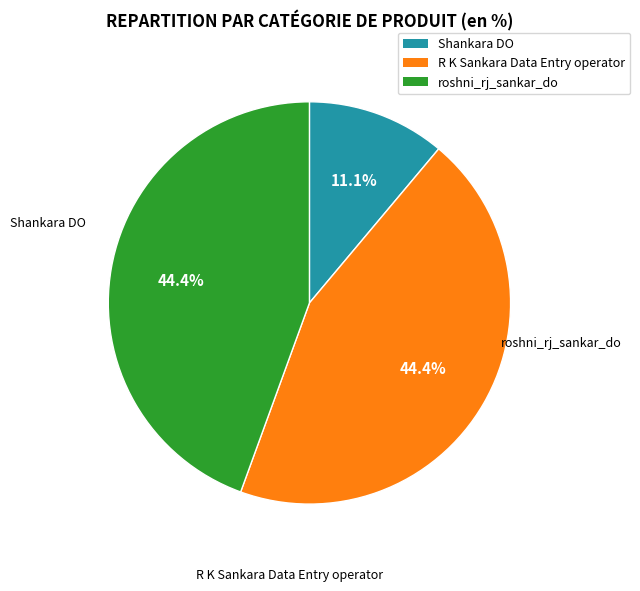

Which slice is the smallest?

Shankara DO